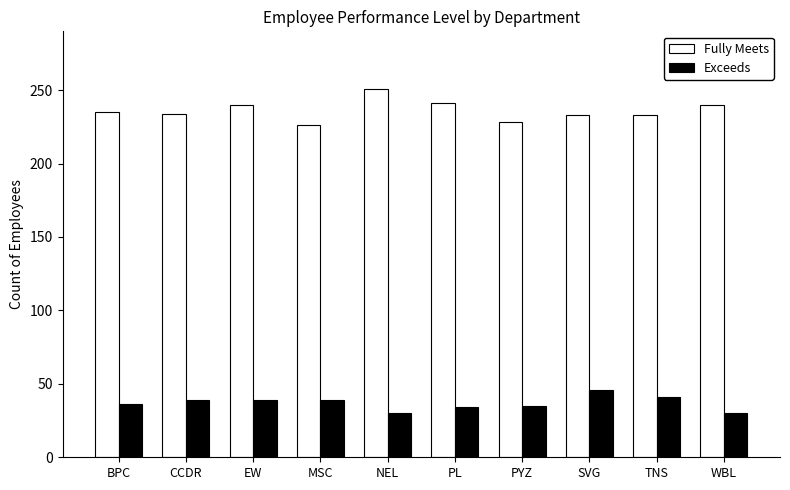

What are all the series names shown in the legend?

Fully Meets, Exceeds